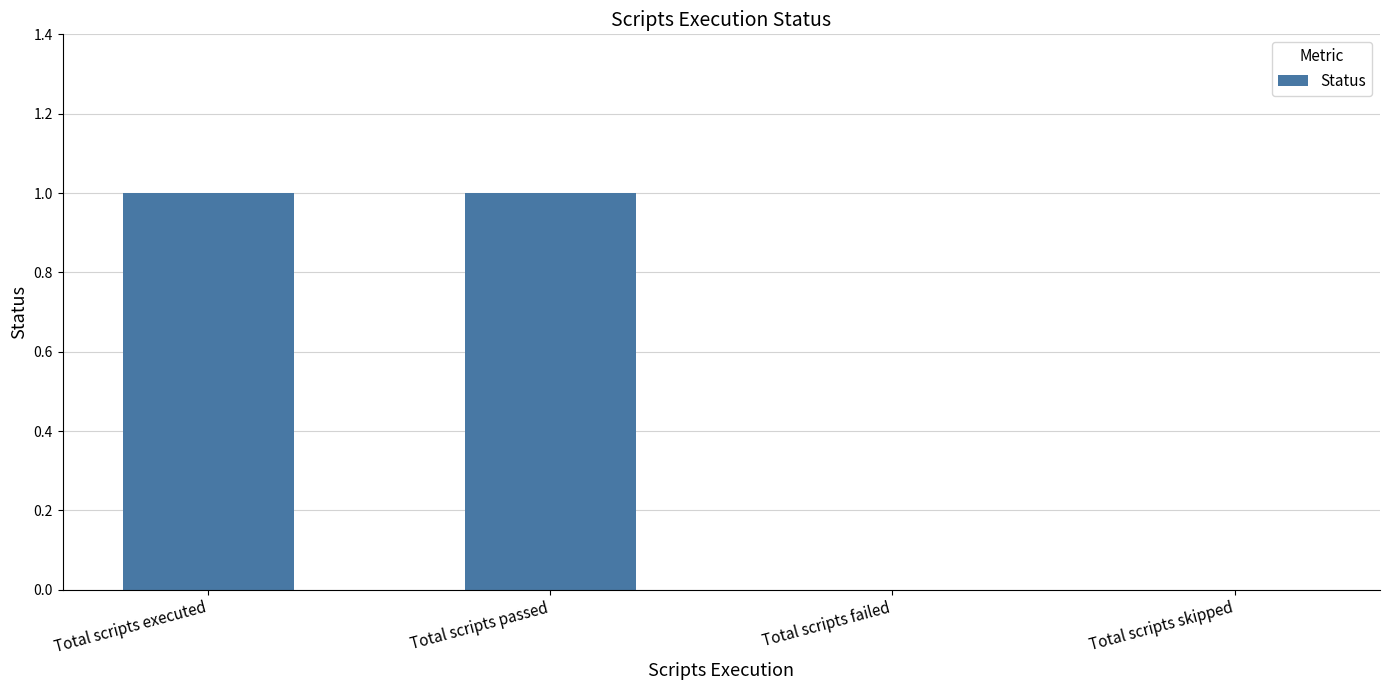

Reading right to left, list all the values displayed in this chart.

Total scripts skipped=0	Total scripts failed=0	Total scripts passed=1	Total scripts executed=1